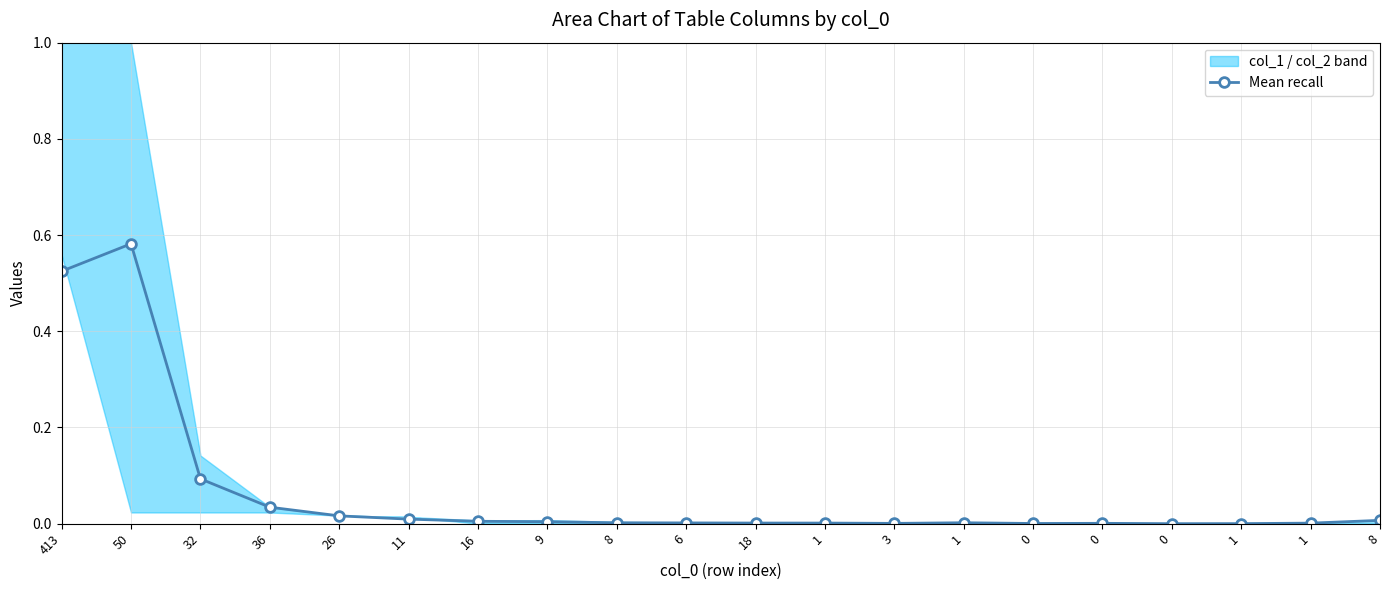

Rank the categories by value from lowest to highest.

0, 1, 0, 3, 0, 1, 1, 18, 6, 8, 1, 9, 16, 8, 11, 26, 36, 32, 413, 50